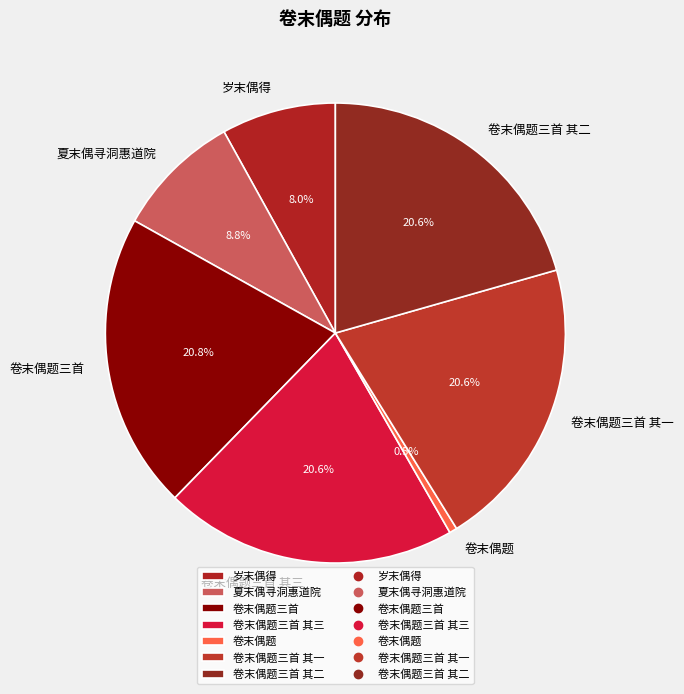

Combined, what portion of the pie is 卷末偶题三首 其一 and 卷末偶题三首 其三?

41.2%